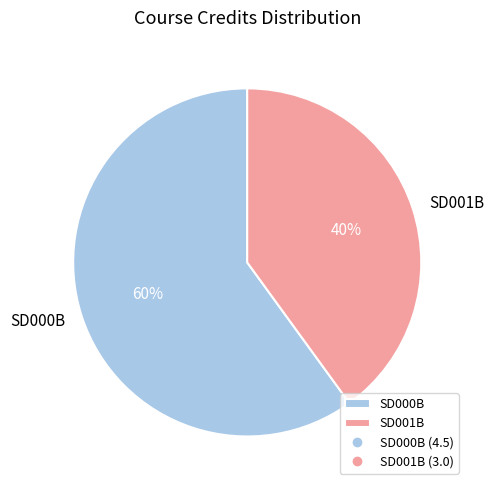

What is the largest slice in the pie chart?

SD000B